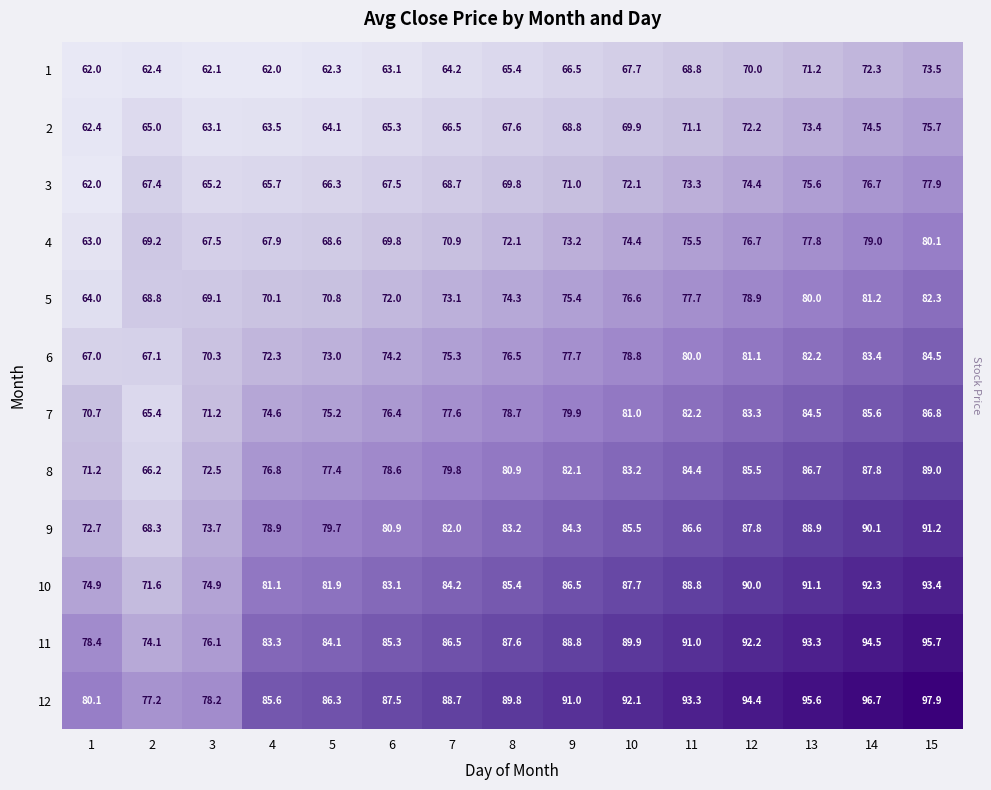

Which series has the widest spread of values?

9